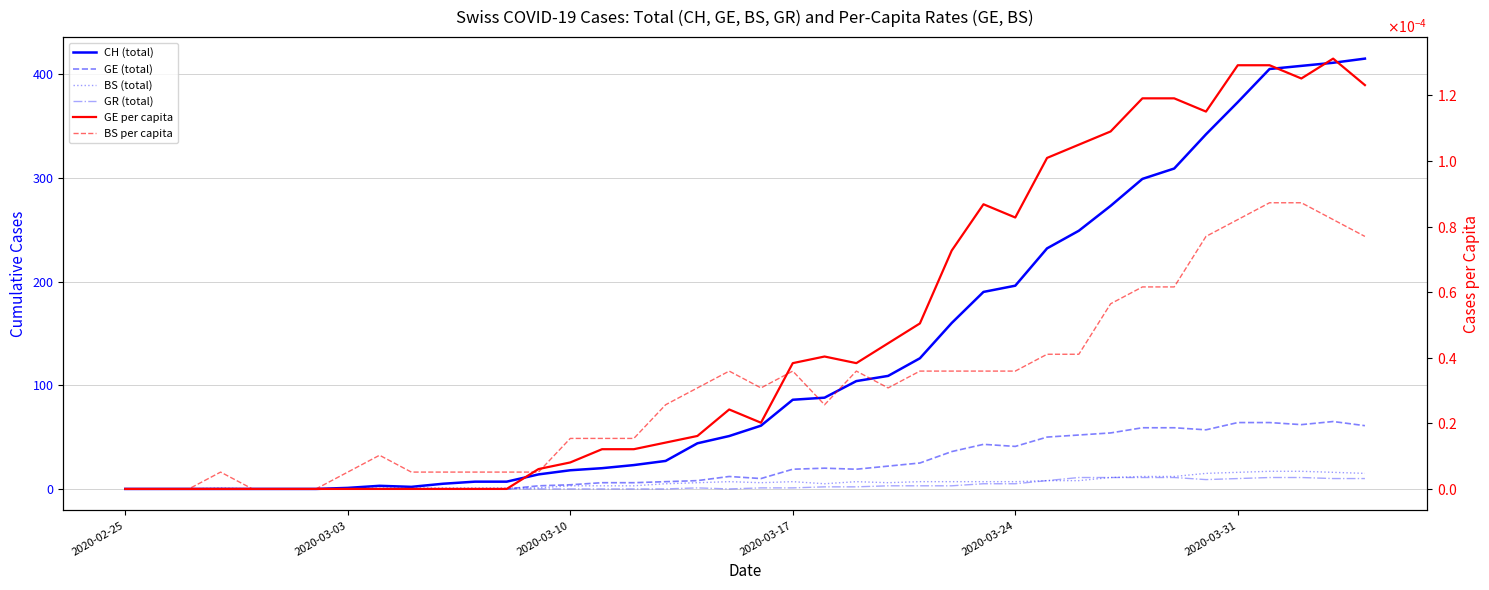

What is the value of the GE (total) point at the 38th from the left?

62.0